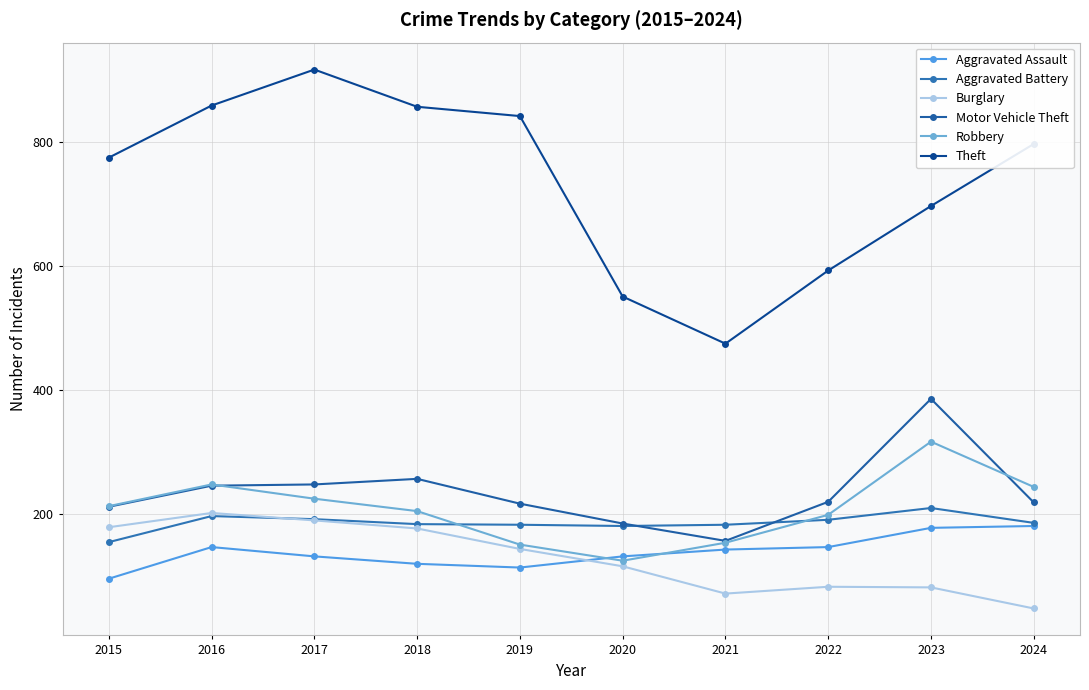

What is the difference between the highest and lowest values at 2022?

510